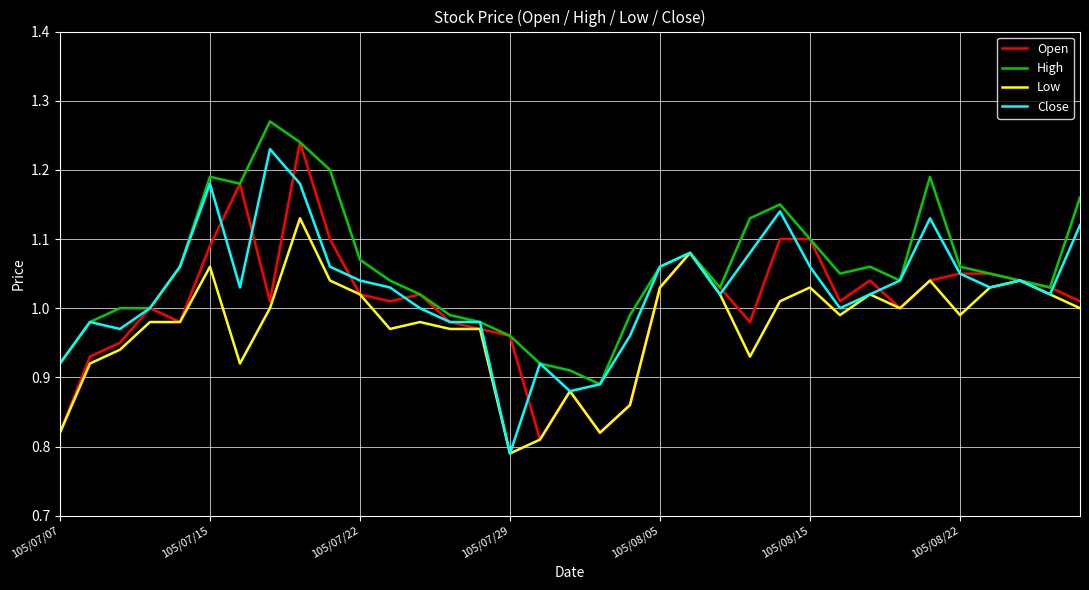

Which series has the largest total across all categories?

High